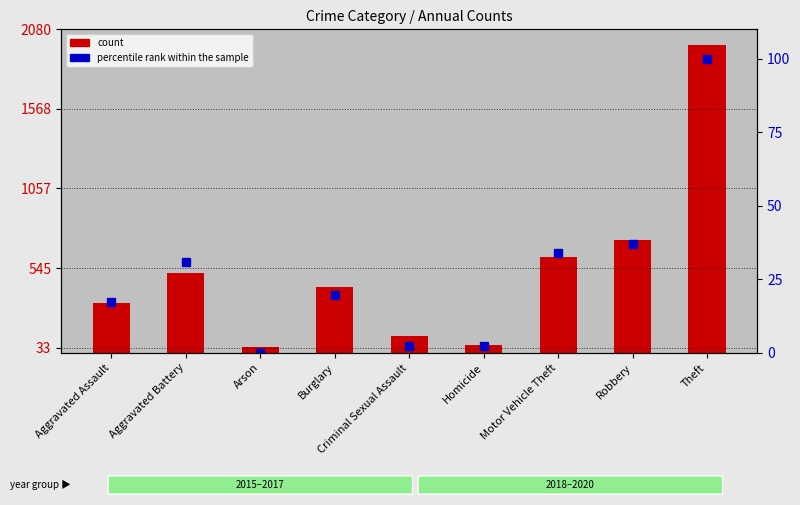

Rank the series at Arson from highest to lowest value.

count, percentile rank within the sample